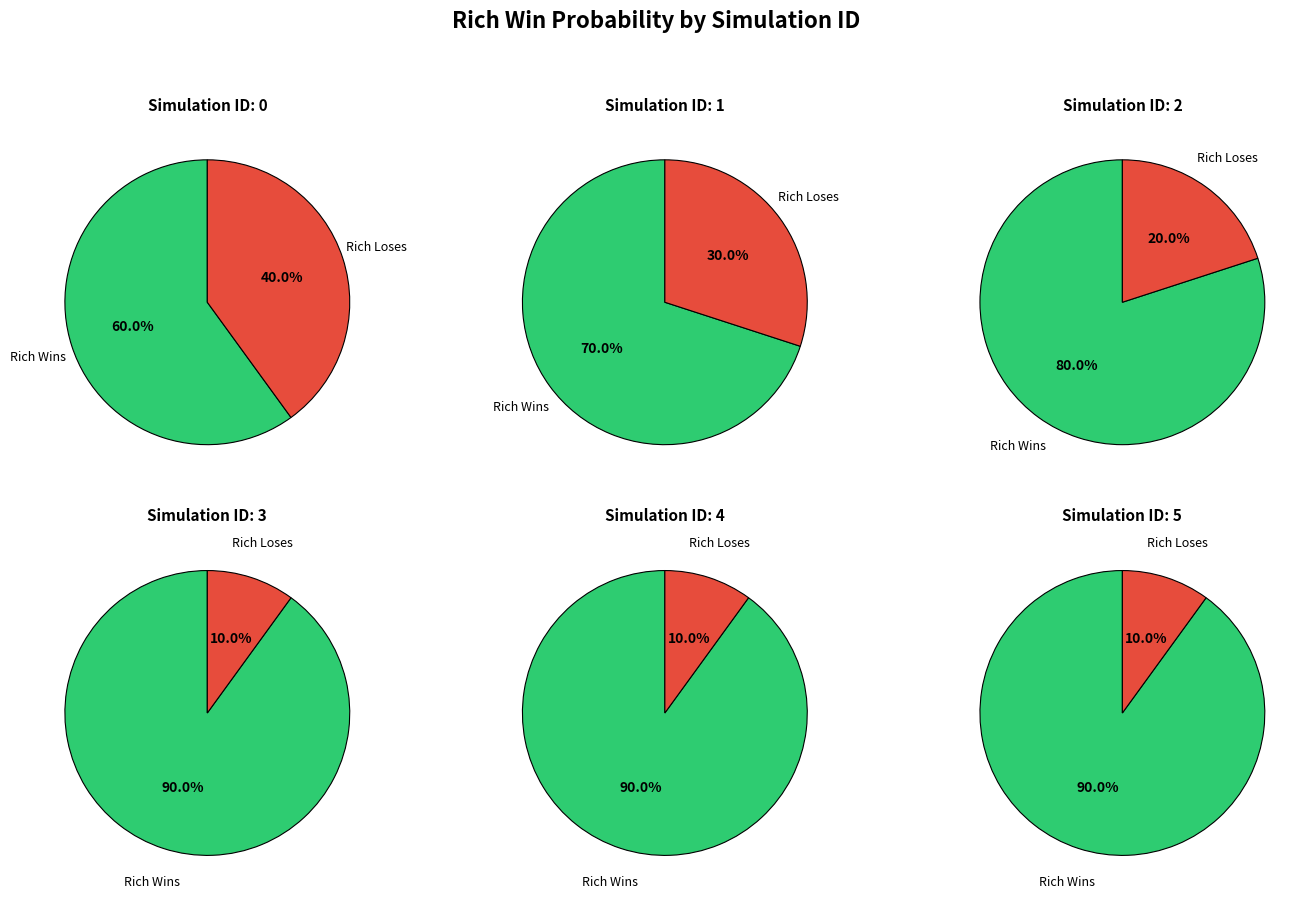

To the nearest percent, what is the combined percentage of 4 and 3?

38%